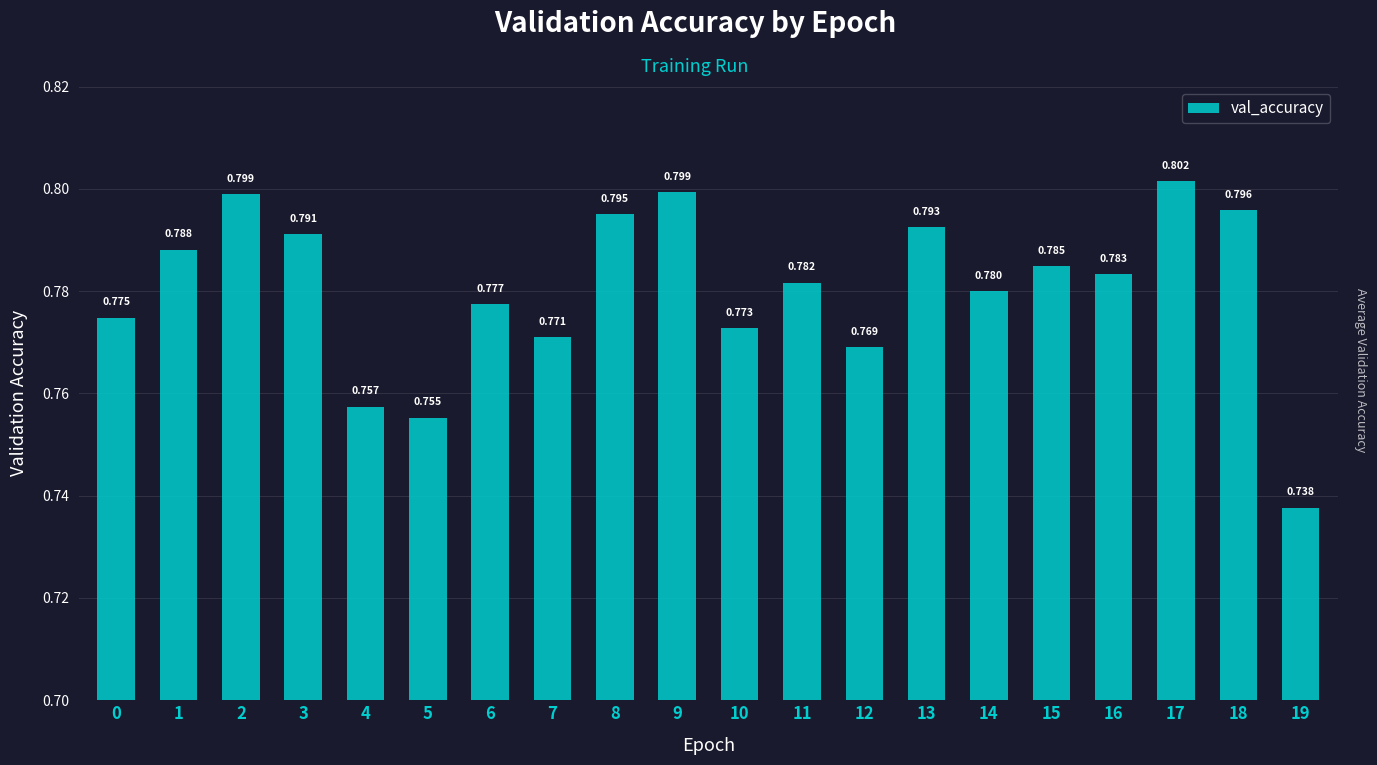

True or false: the data shows 1.2 at 16.

False